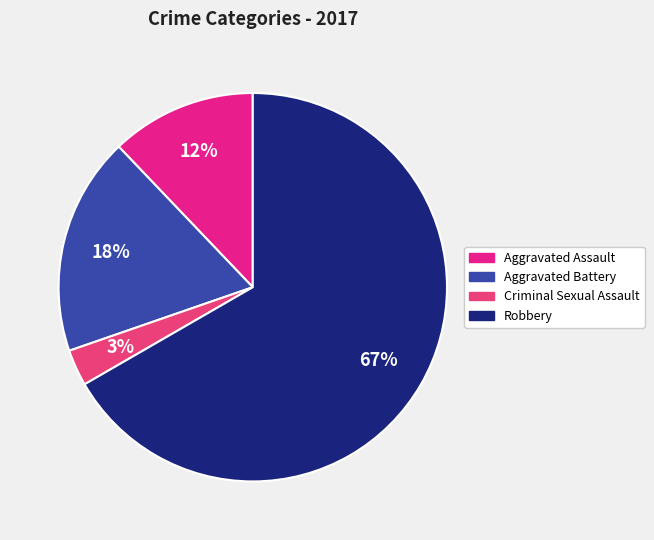

Approximately how many times larger is the value at Robbery compared to Criminal Sexual Assault?

22.0